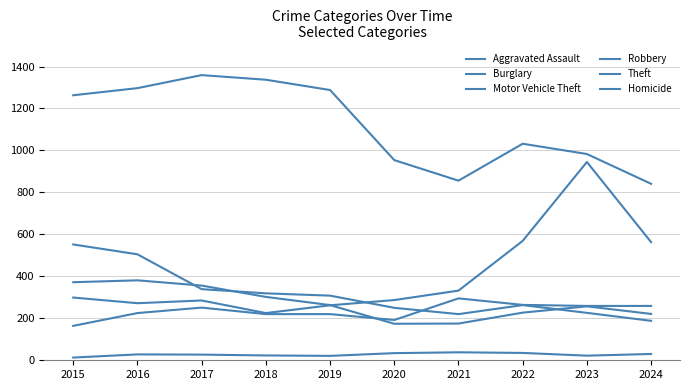

What is the total value across all series at 2021?

1916